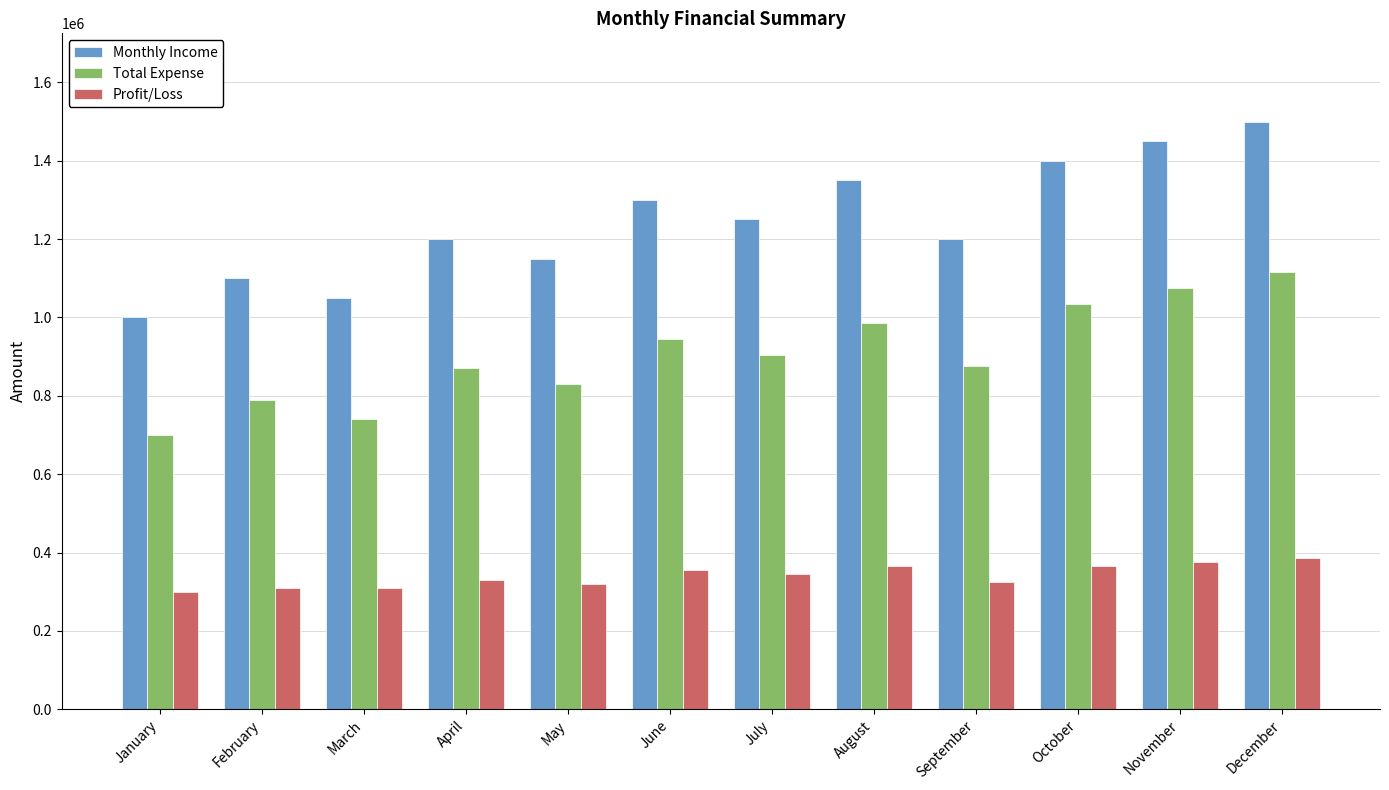

What are all the series names shown in the legend?

Monthly Income, Total Expense, Profit/Loss